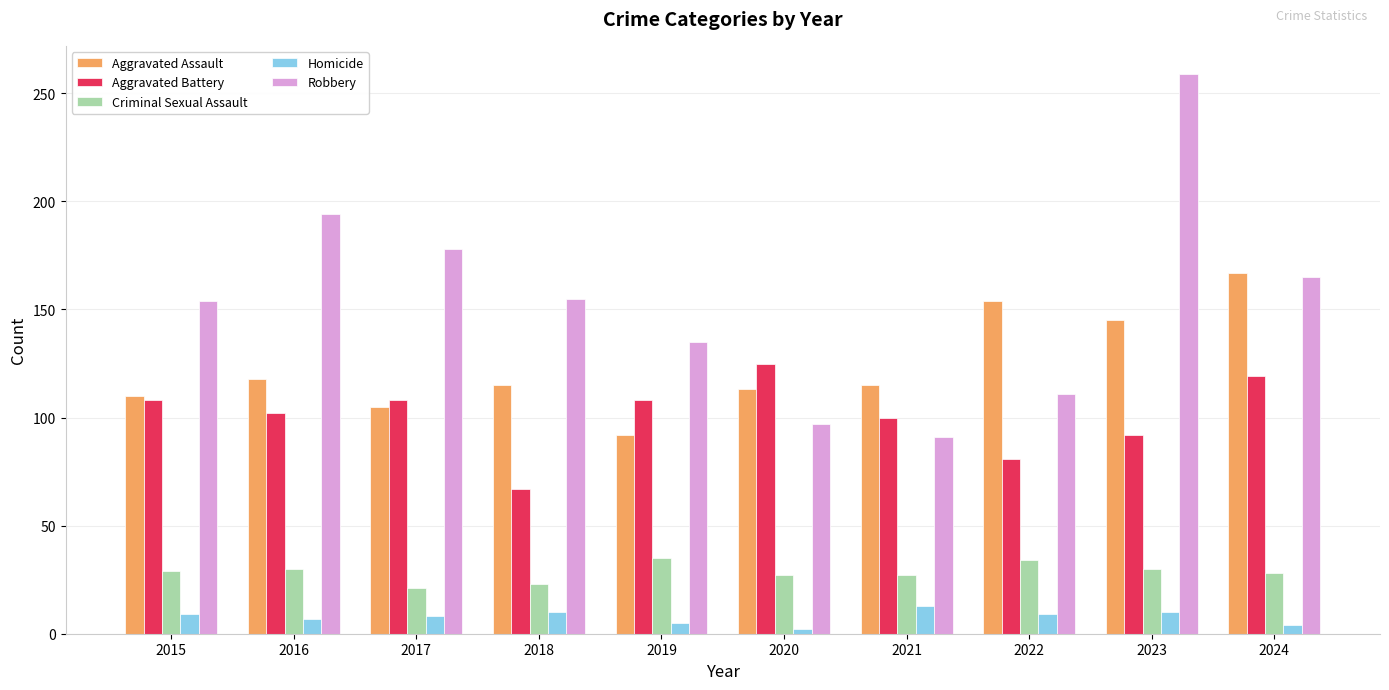

How many bars are there in total?

50